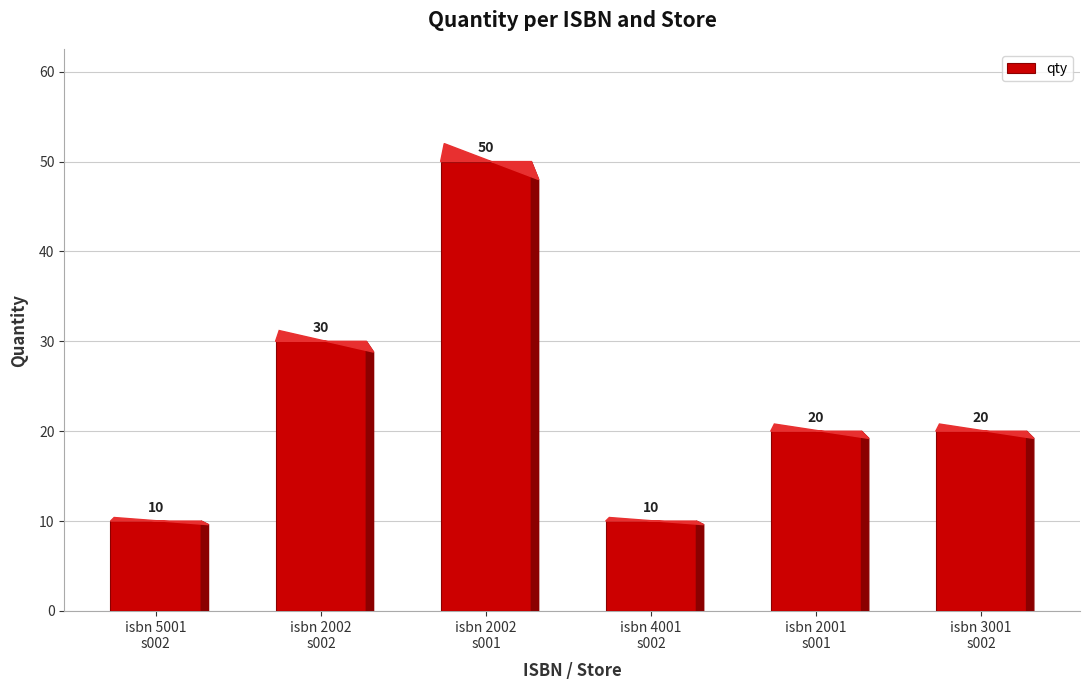

What is the approximate value at isbn 2001
s001?

20